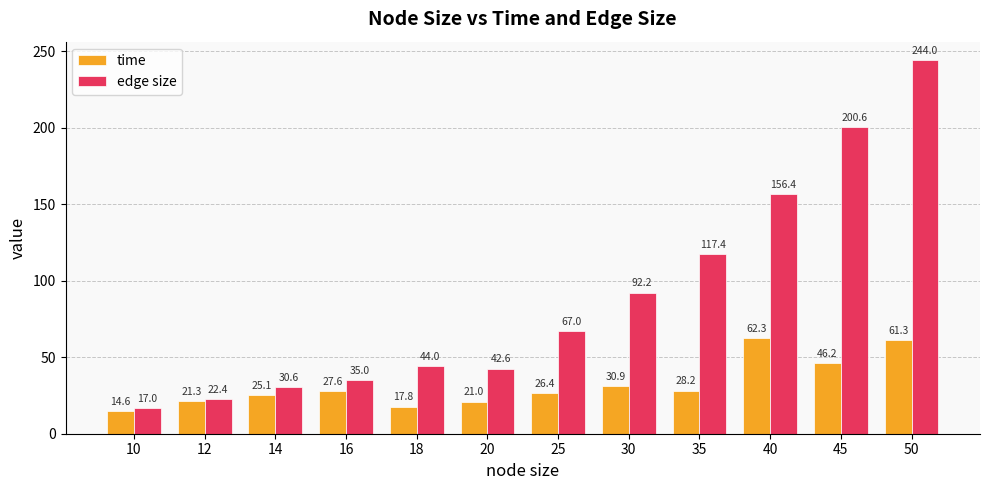

Which series has the widest spread of values?

edge size